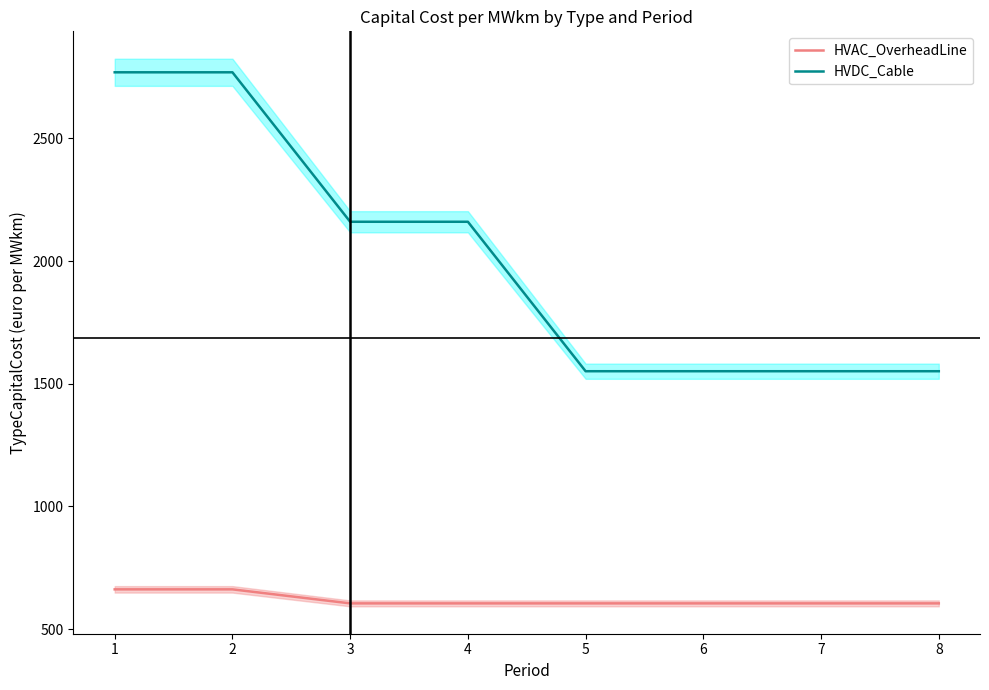

How many values in the HVDC_Cable series are below 2160?

4